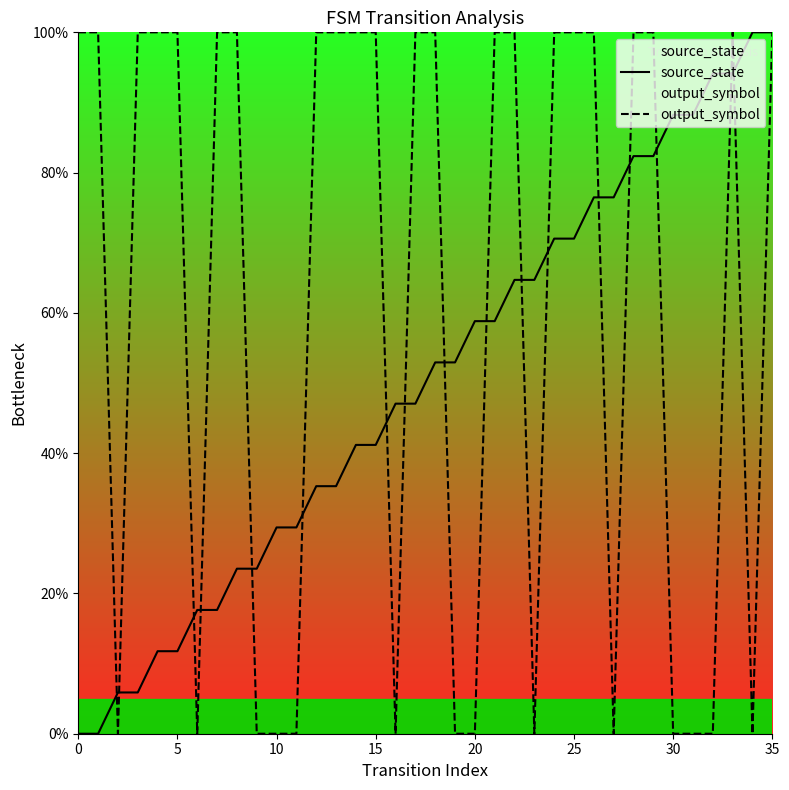

The value of output_symbol at 29 is 65.5. True or false?

False